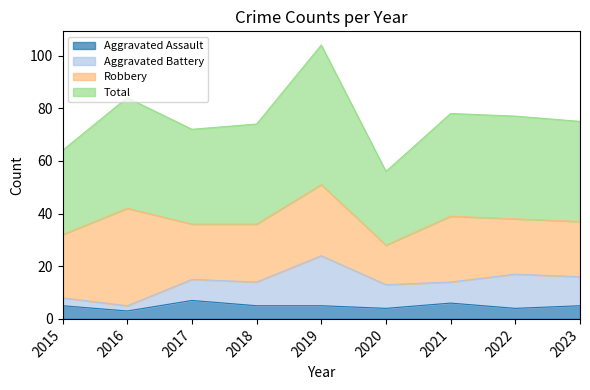

Is it true that Aggravated Assault equals 1 at 2020?

False